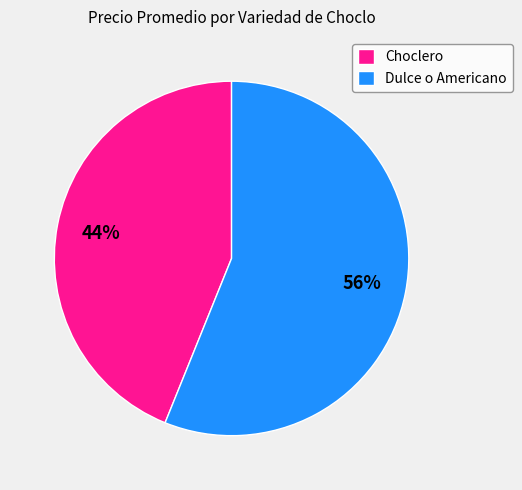

What percentage is the Choclero slice, to the nearest percent?

44%